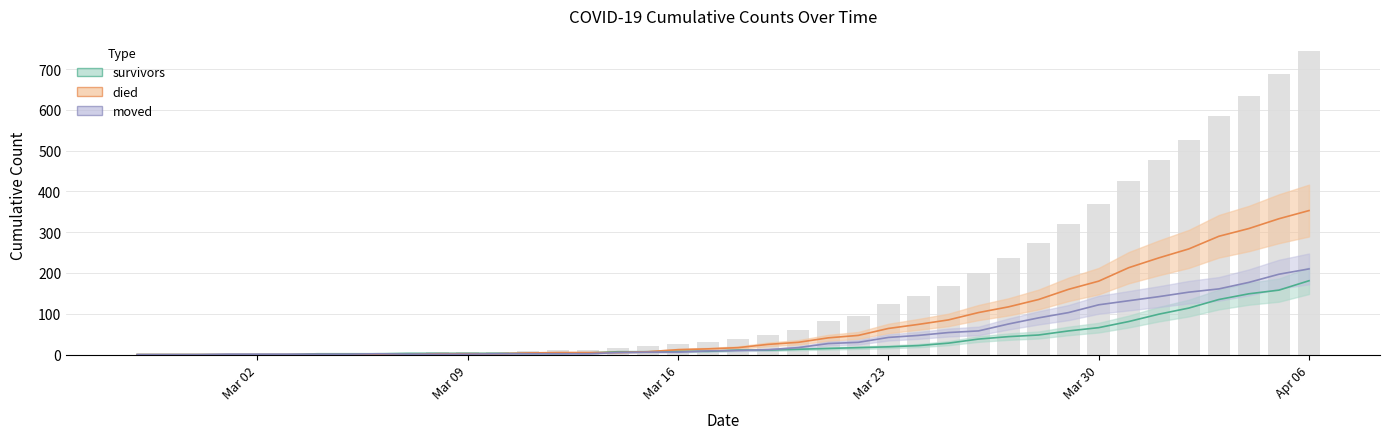

Does the chart contain stacked bars?

No